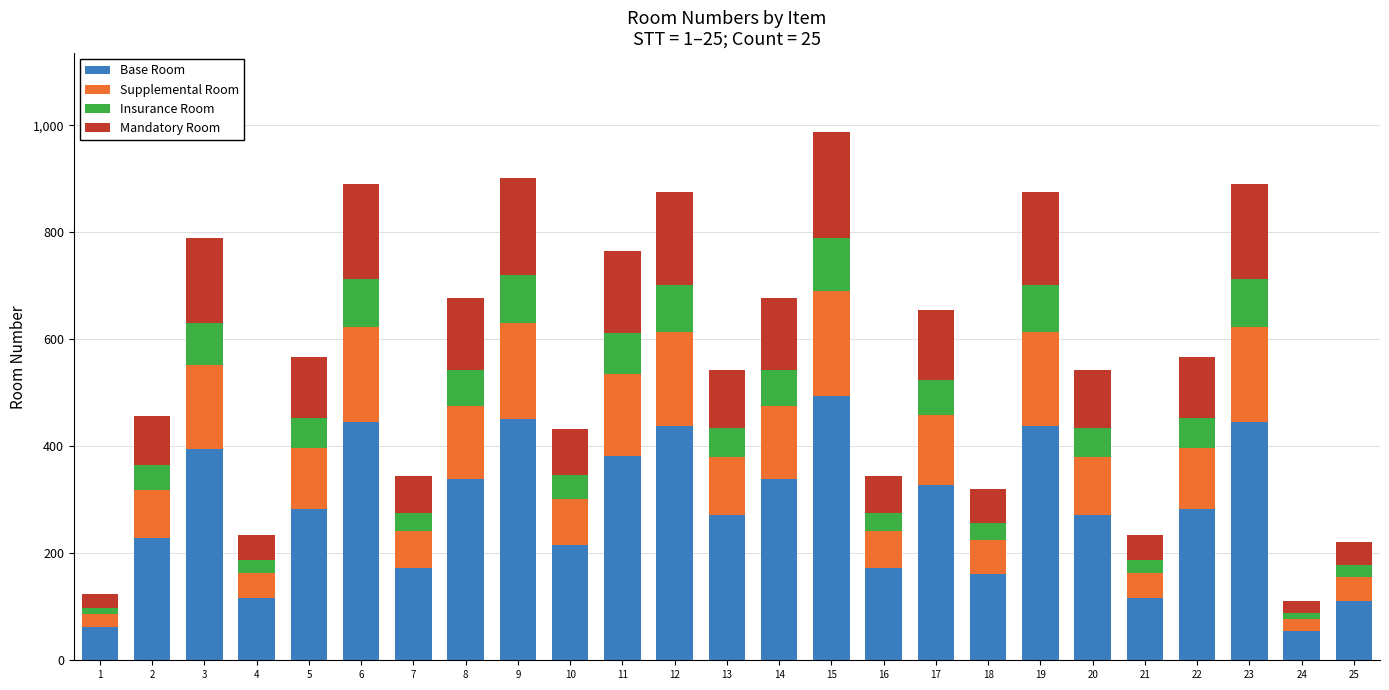

What is the minimum value for Base Room?

55.5